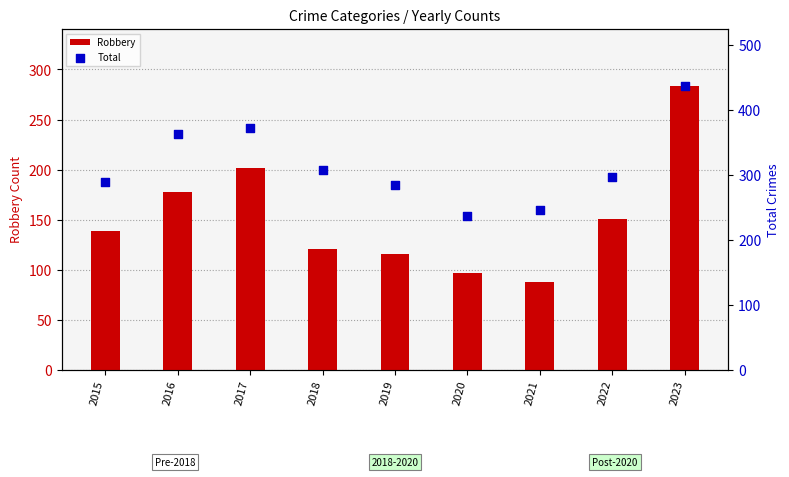

What is the total value across all series at 2023?

721